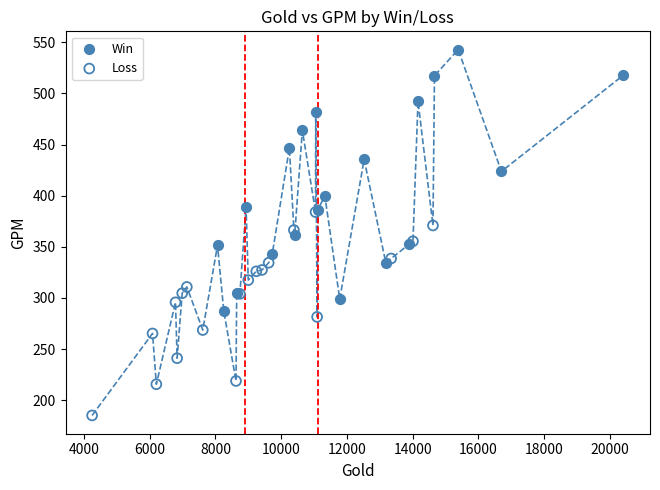

Which series has the largest Y range (max minus min)?

Win